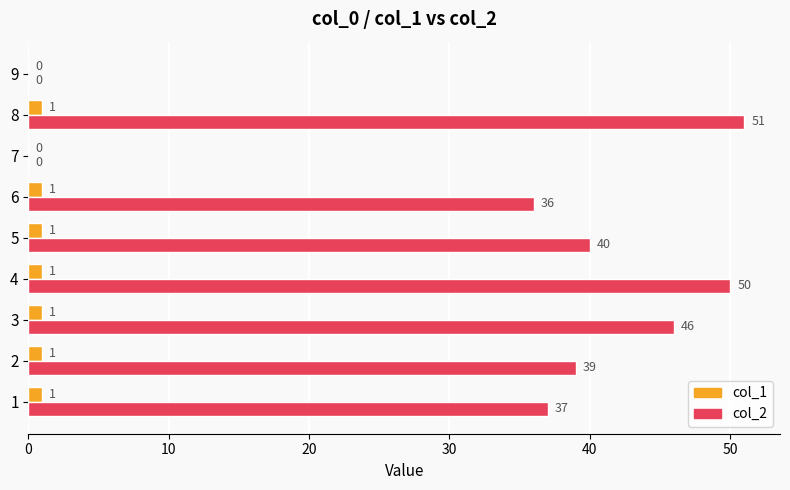

The value of col_1 at 4 is 1. True or false?

True